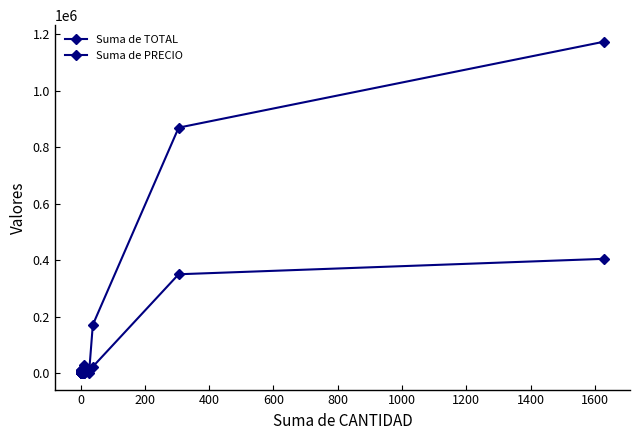

What position from the left is 200?

3